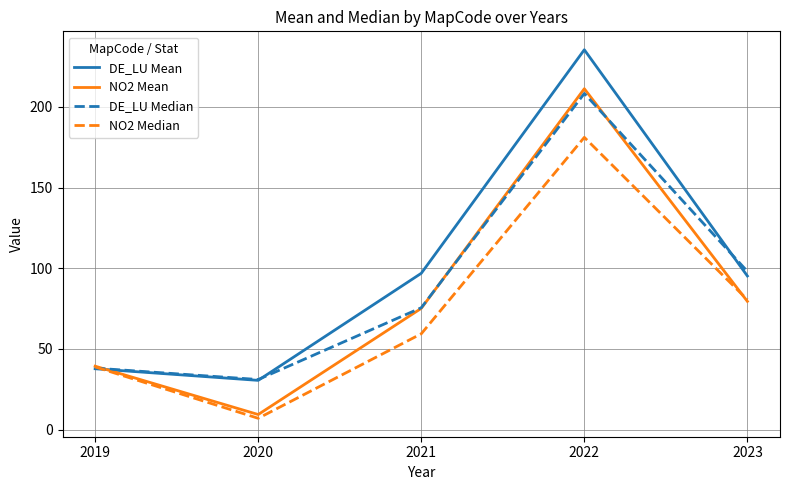

Does the chart have visible grid lines?

Yes